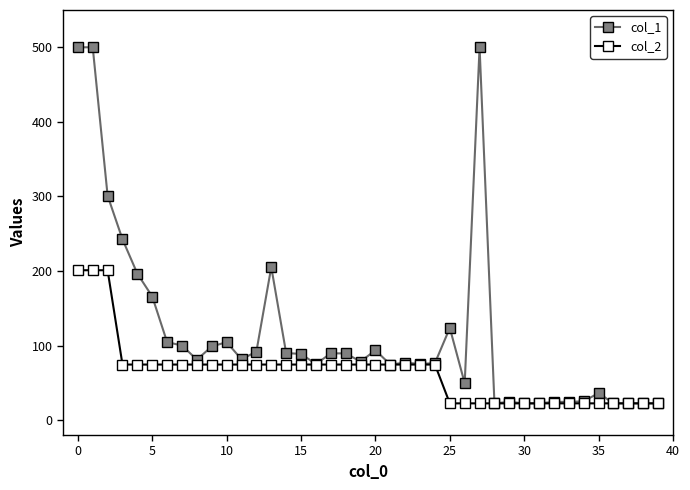

What is the difference between the maximum and minimum values in the col_1 series?

477.5